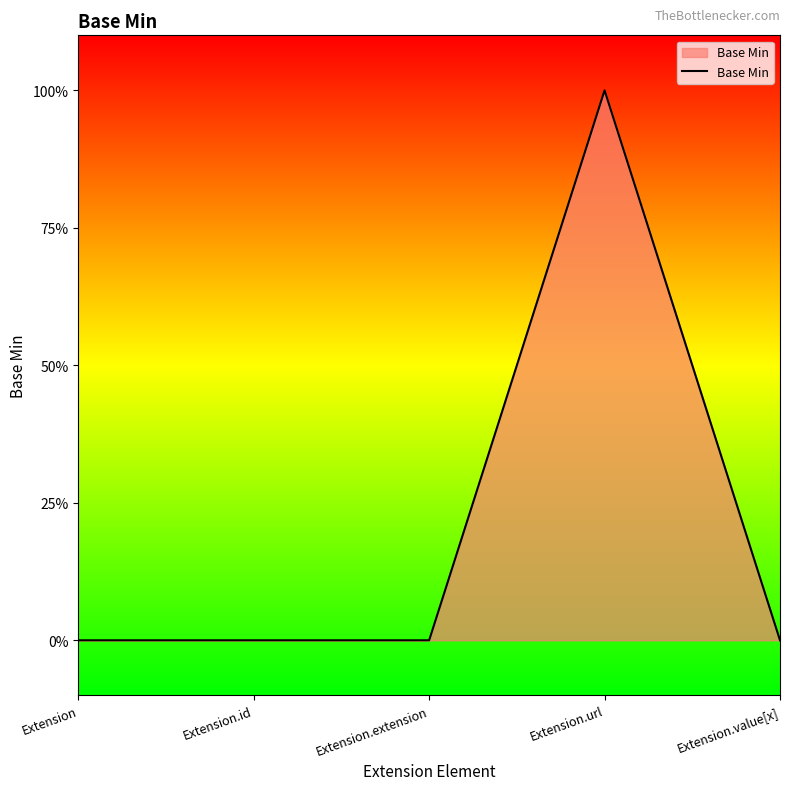

Does the chart display data point markers on the line(s)?

No